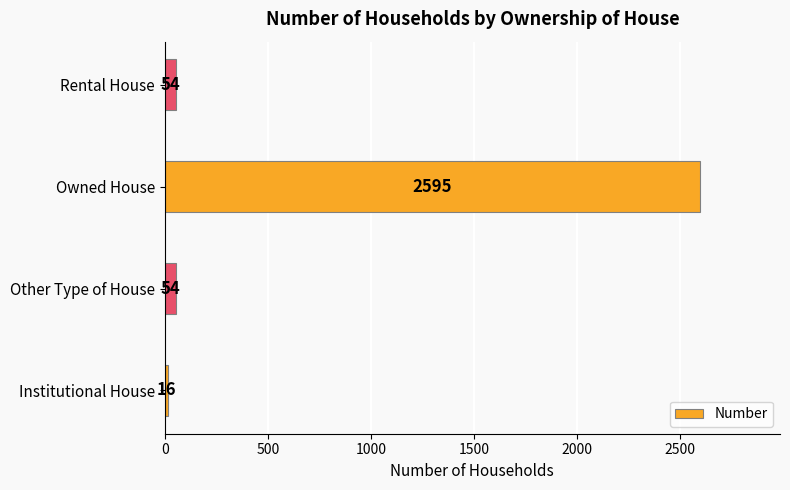

Are the bars grouped side by side (vs. stacked)?

No